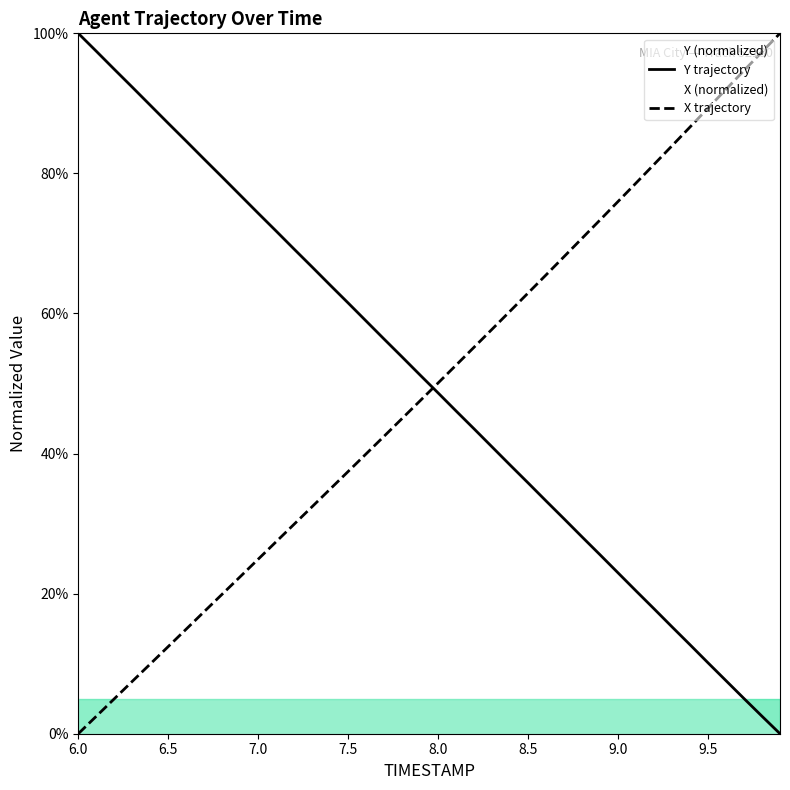

What value does the X series have at 9.8?

97.4